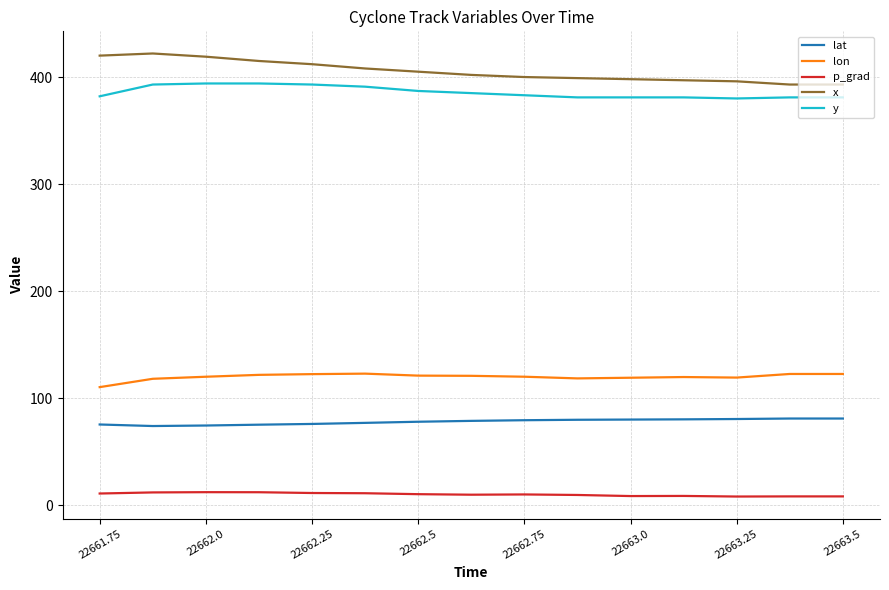

True or false: lat and lon intersect in this chart.

False